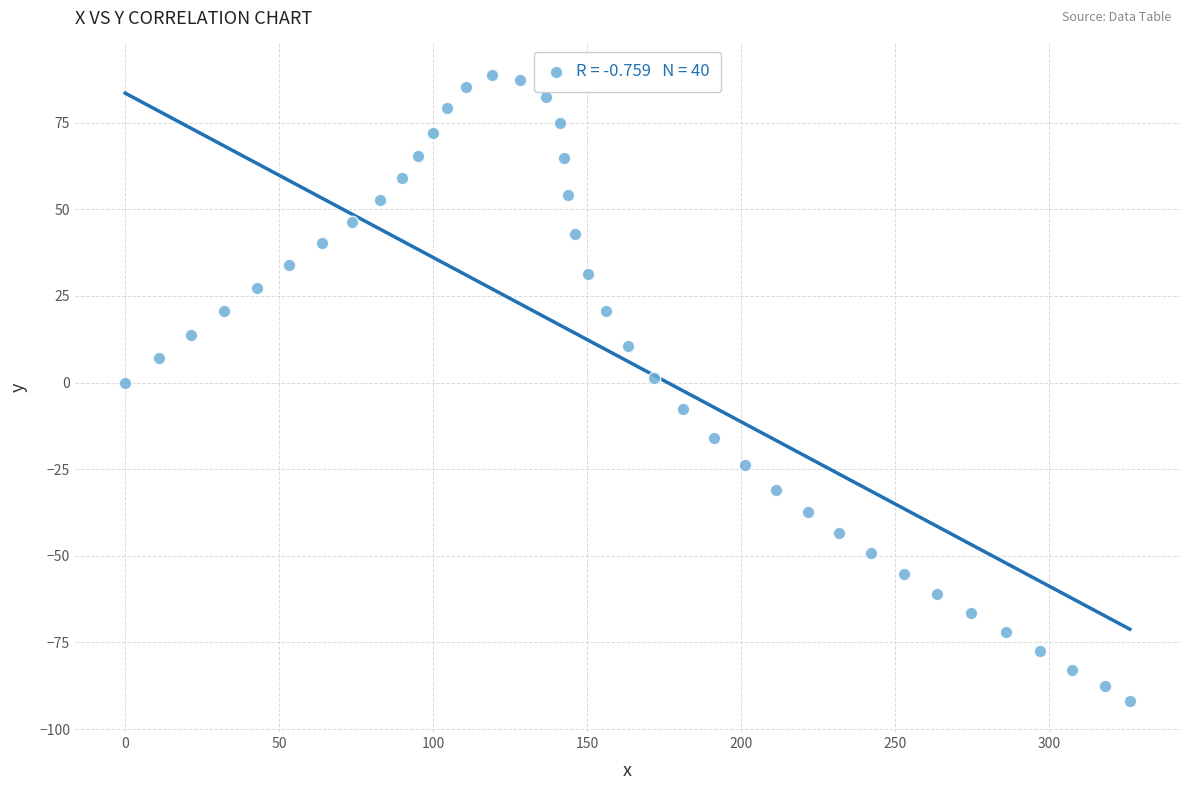

What is the range of Y values (max minus min)?

180.6